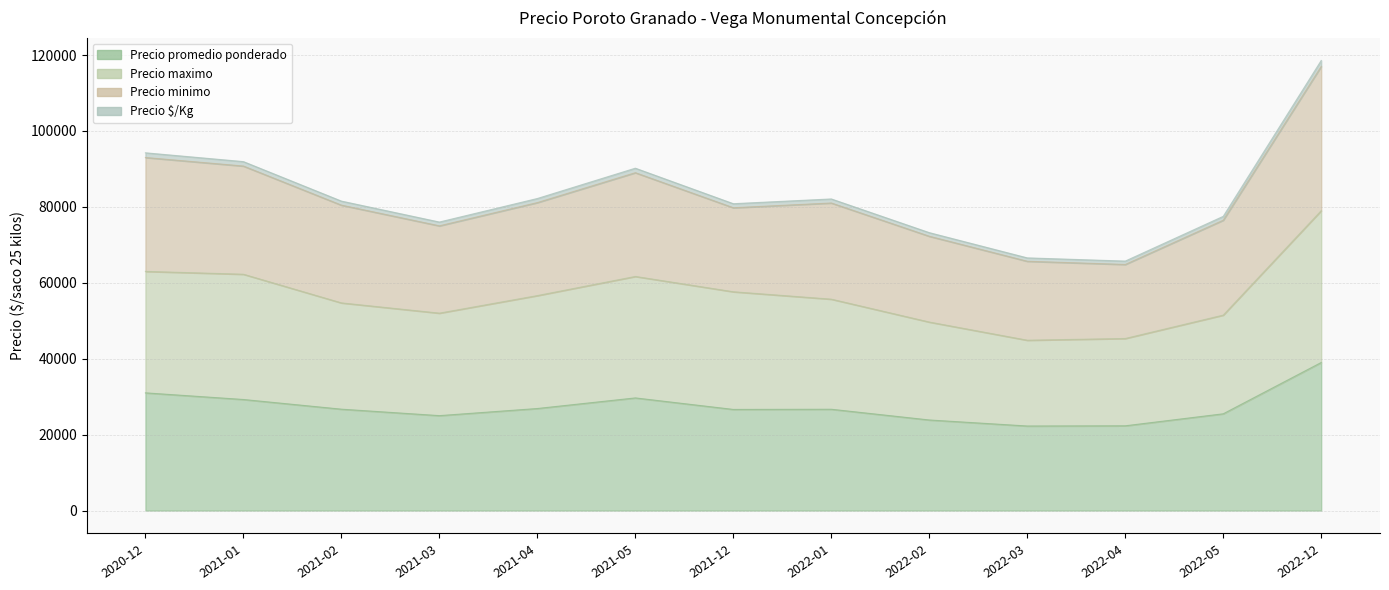

What is the average value of the Precio promedio ponderado series?

27287